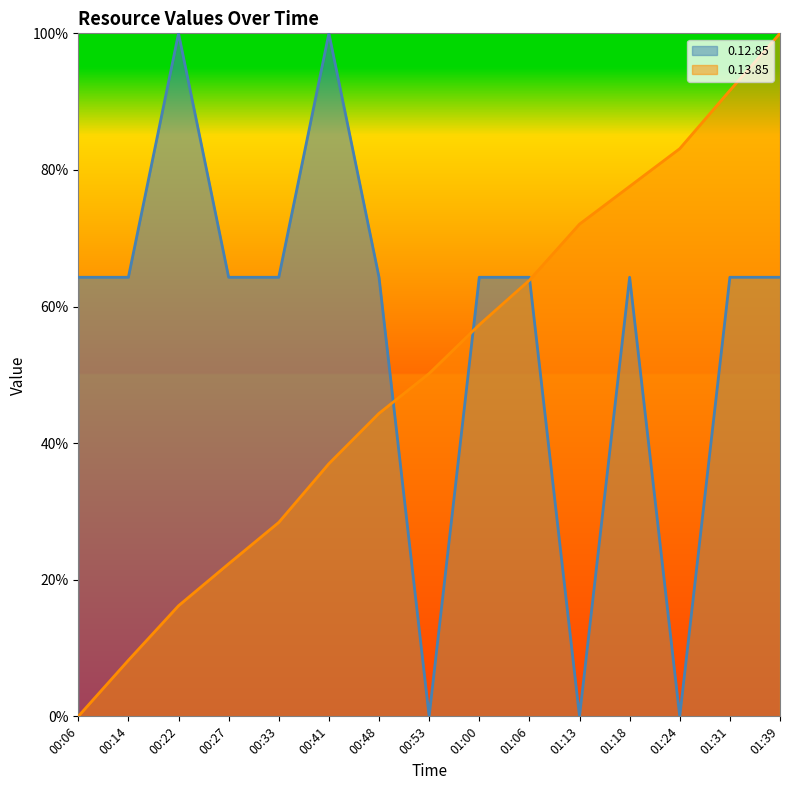

True or false: 0.12.85 has a value of 0.9 at 00:06.

False